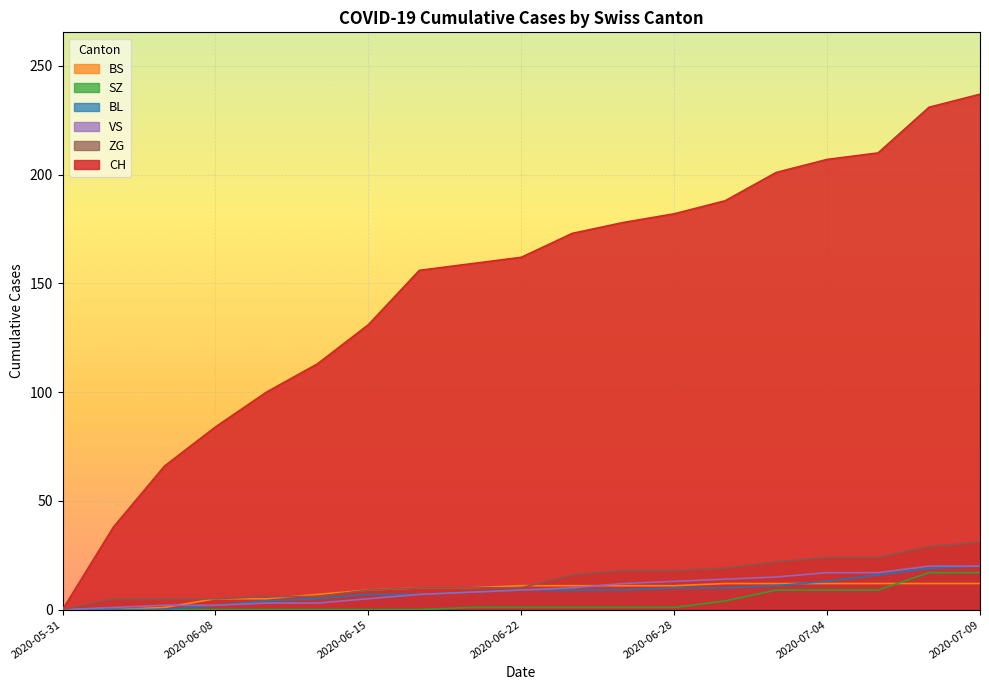

Between 2020-06-10 and 2020-06-30, which is larger?

2020-06-30